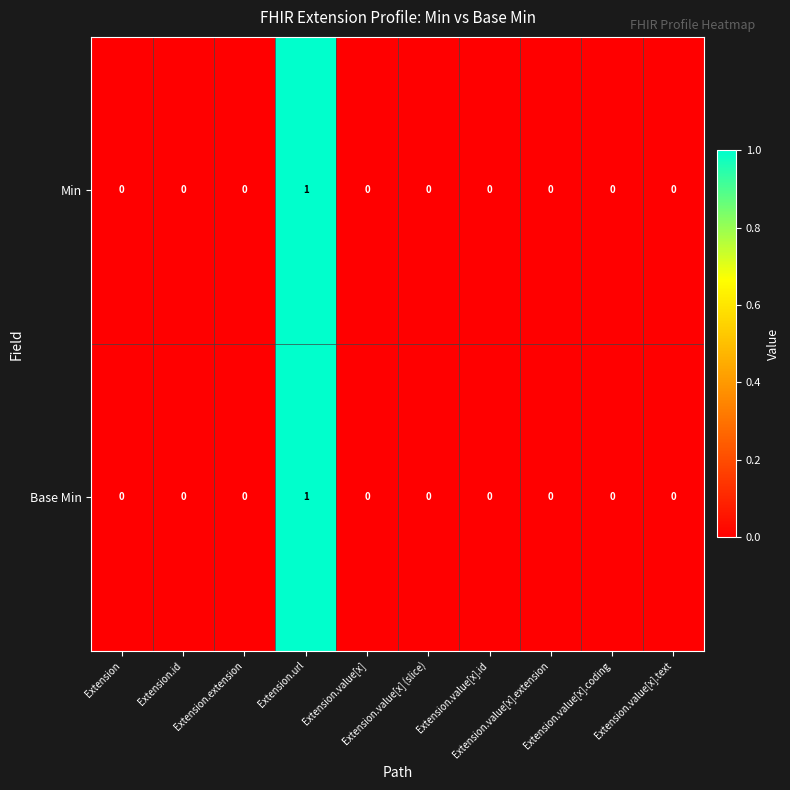

How many Base Min values are between 0 and 1?

10